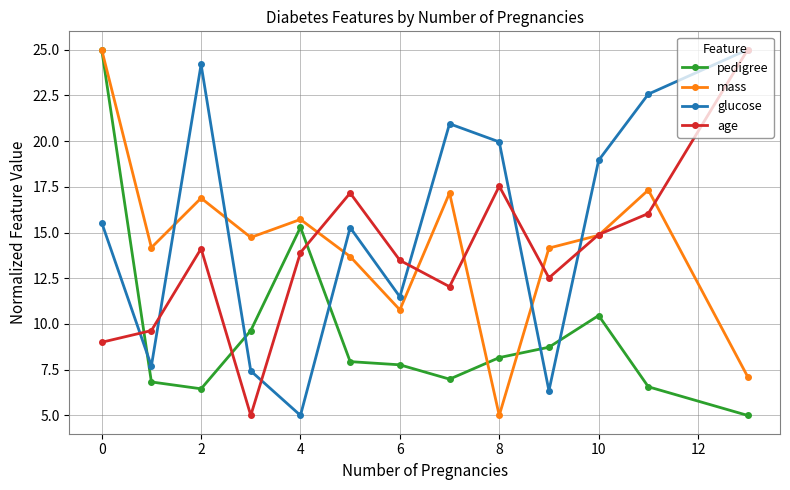

At how many categories does at least one series exceed 18?

7